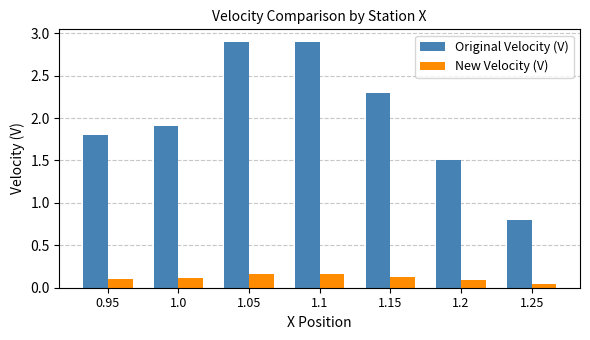

What position from the left is 1.2?

6